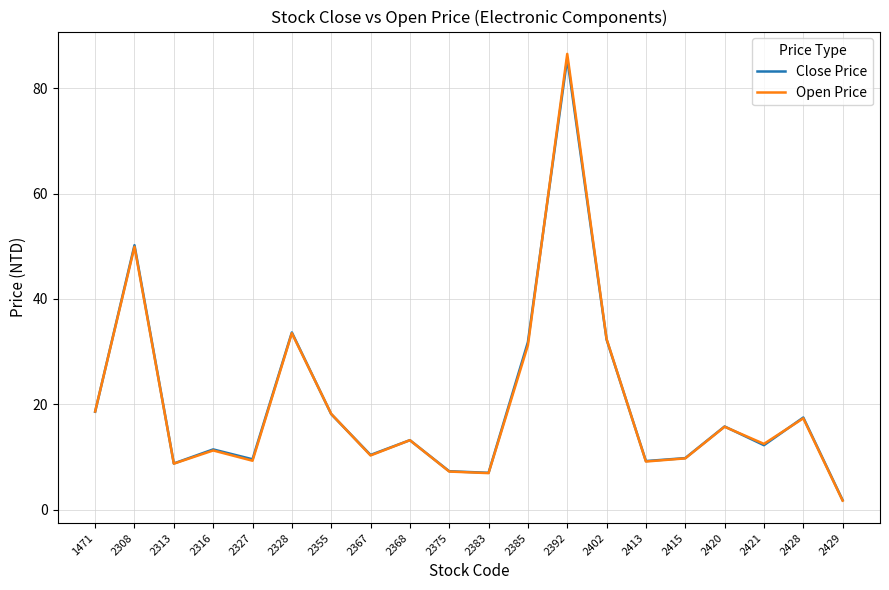

How many lines are shown in the chart?

2